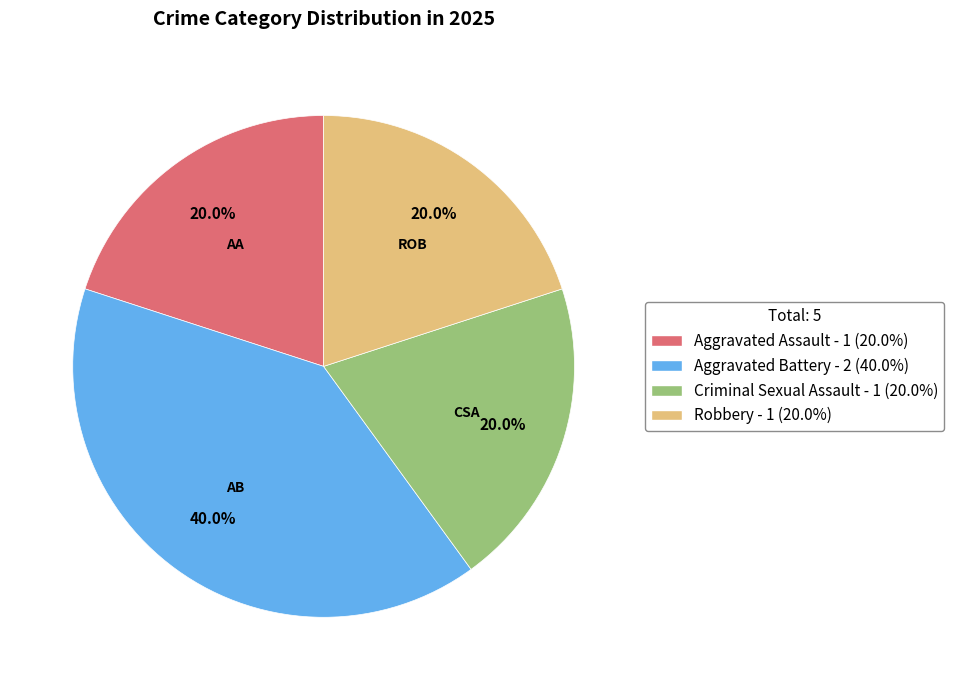

To the nearest percent, what is the difference between the largest and smallest slice percentages?

20%